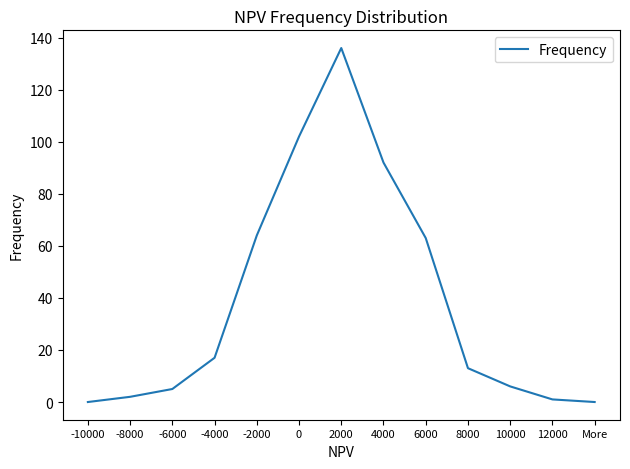

How many interior local peaks (higher than both neighbors) does the data have?

1